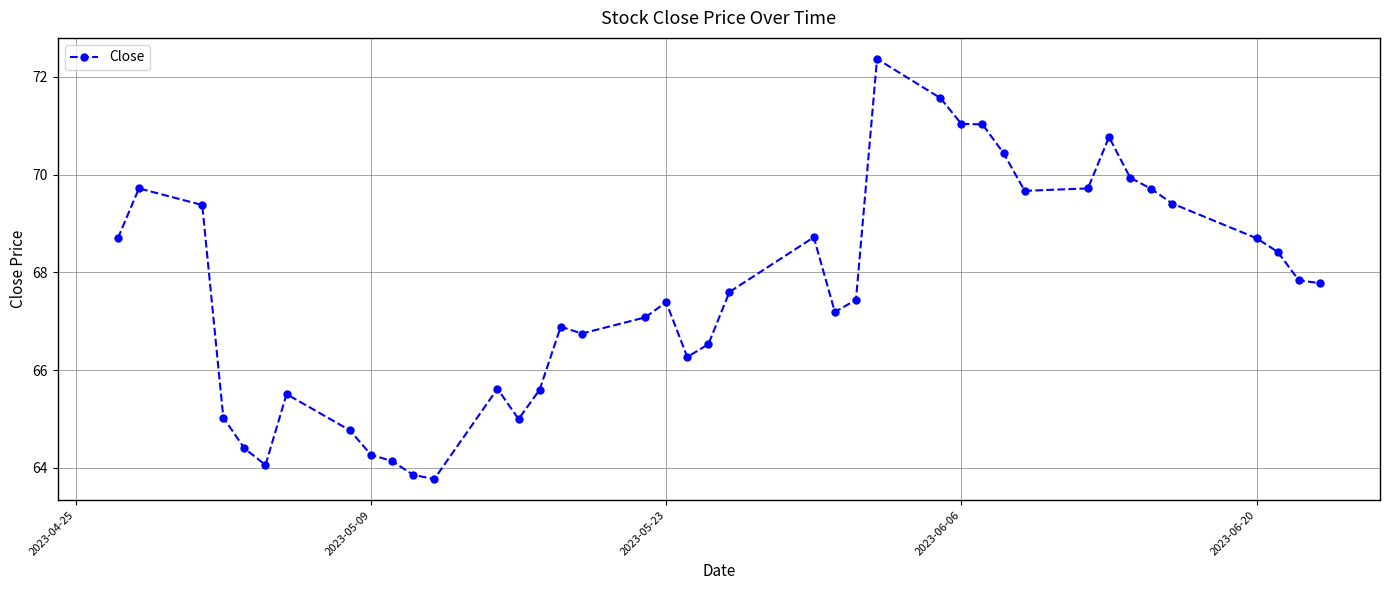

What is the greatest value displayed?

72.4